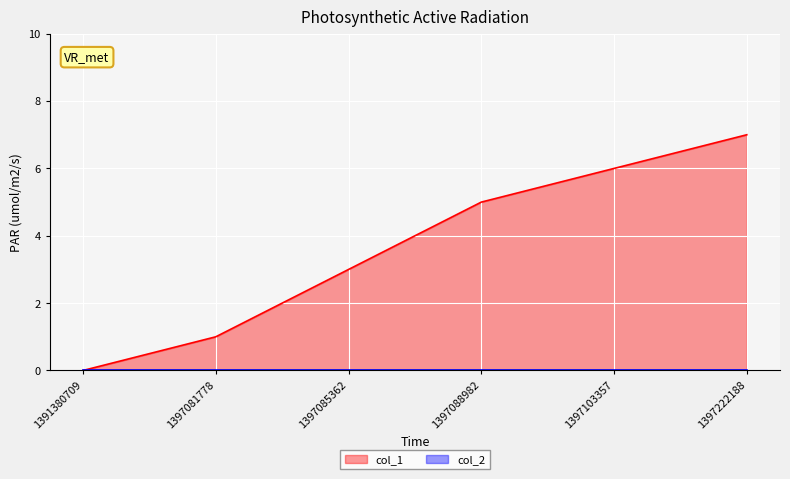

Reading left to right, what are all the values shown in this chart?

0	1	3	5	6	7